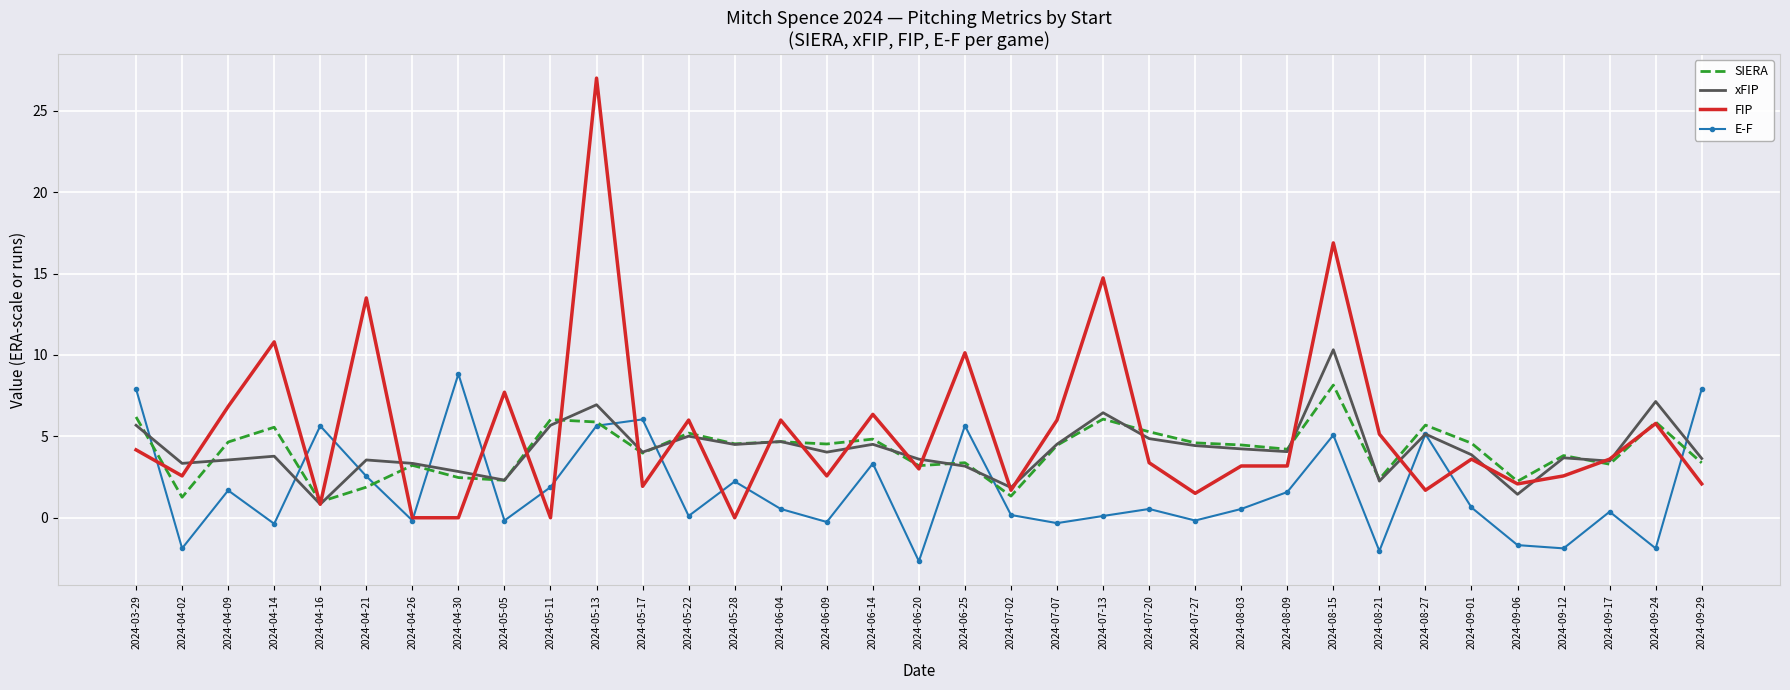

True or false: xFIP and SIERA intersect in this chart.

True